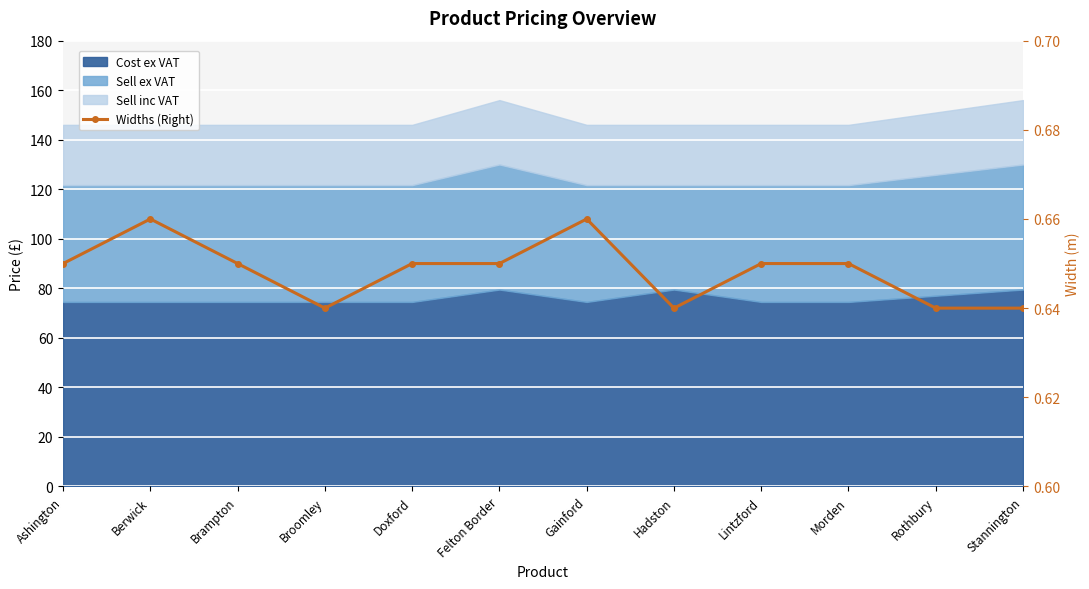

How many points are higher than both their immediate neighbors (excluding endpoints)?

2